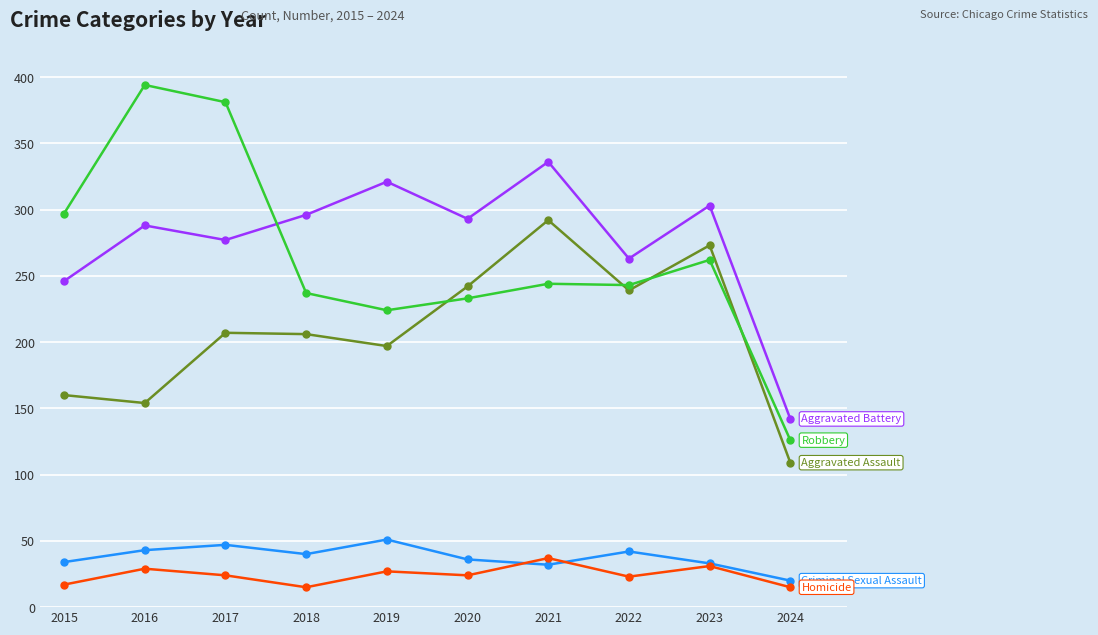

What is the total value across all series at 2022?

810